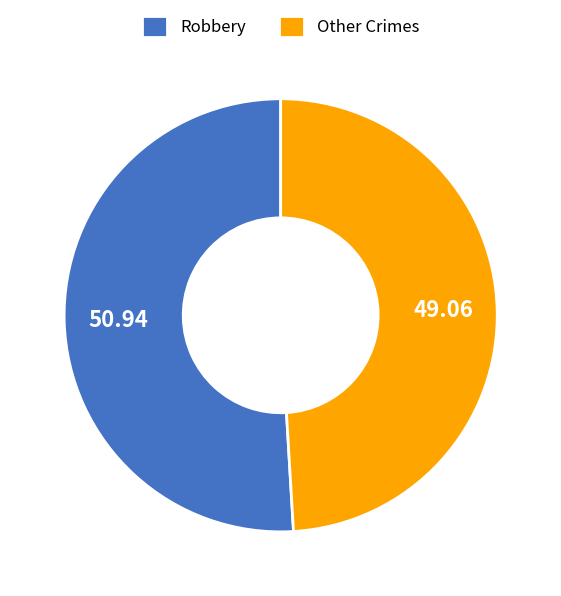

What is the smallest slice in the pie chart?

Other Crimes